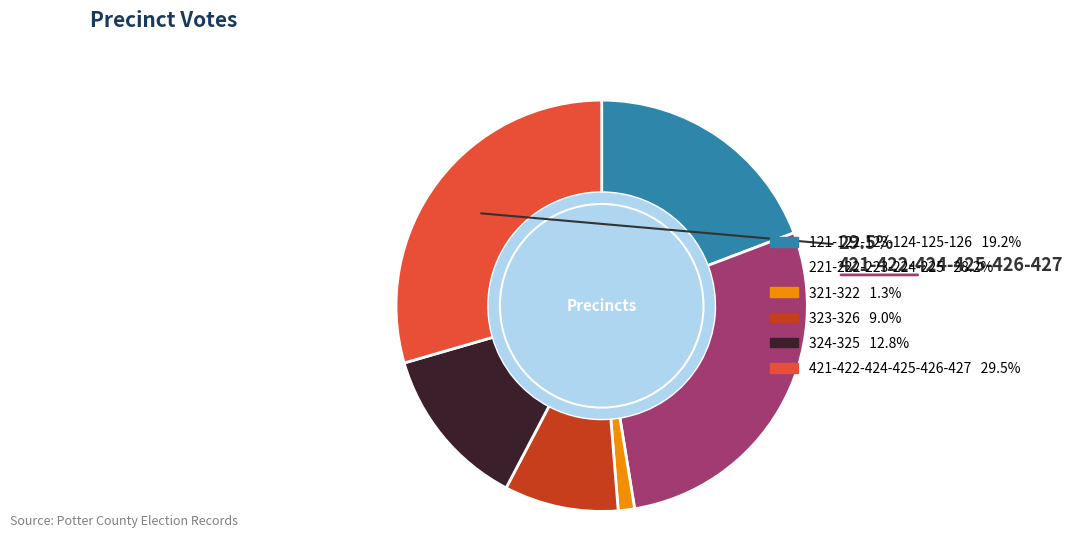

Does any single category account for the majority?

No